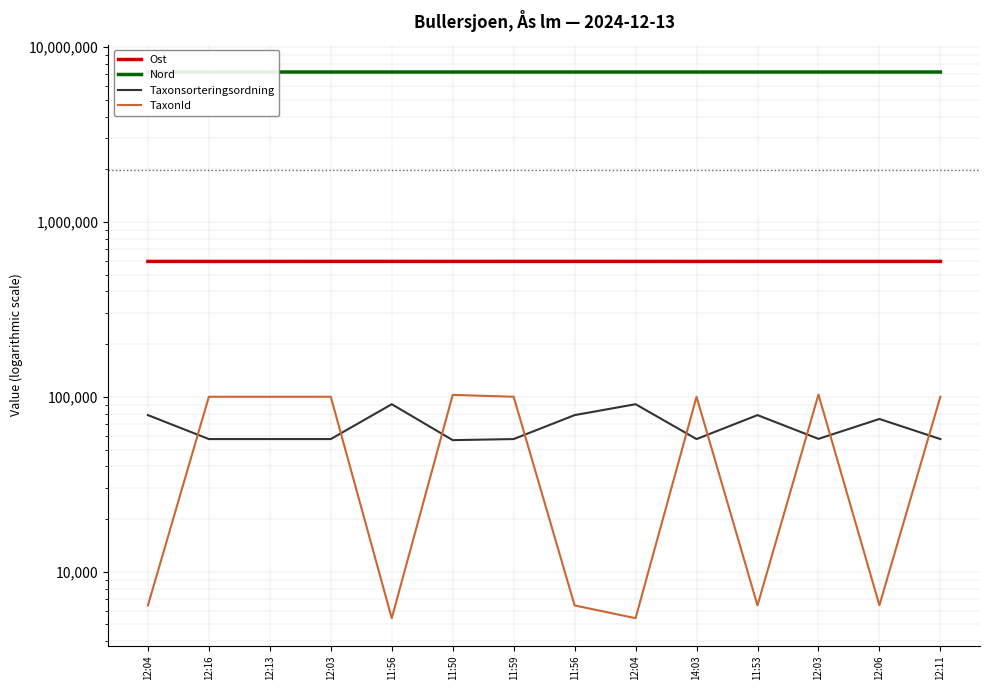

List the series in order of their peak value, highest first.

Nord, Ost, TaxonId, Taxonsorteringsordning